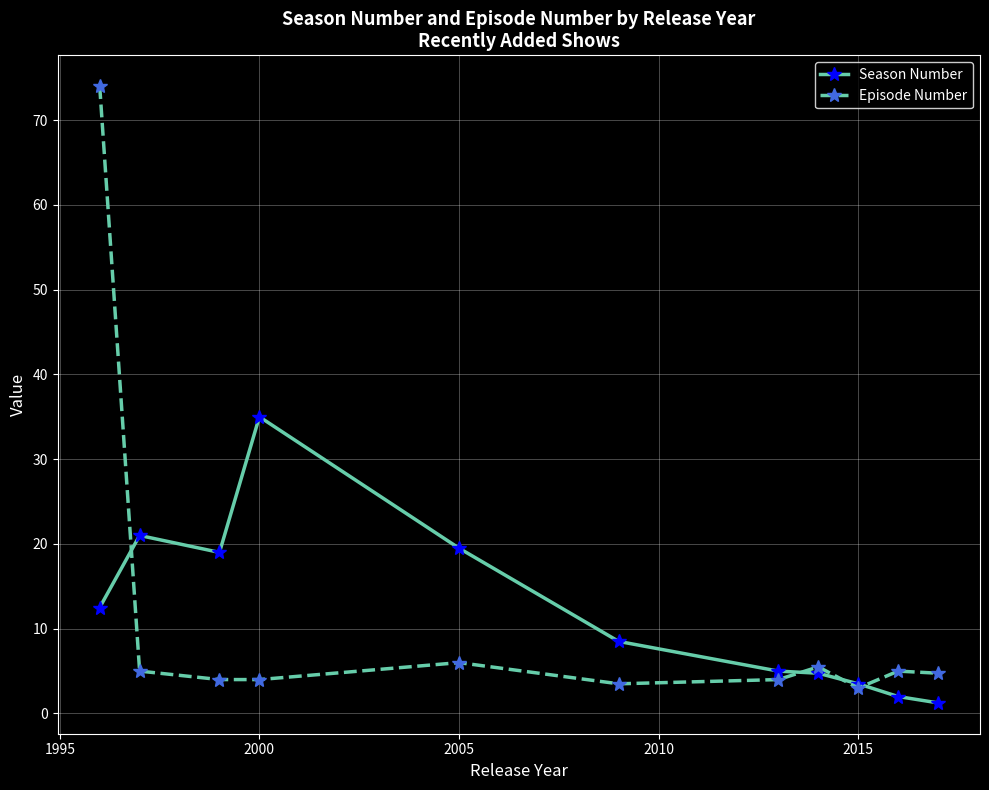

Rank the series by their maximum value, from highest to lowest.

Episode Number, Season Number